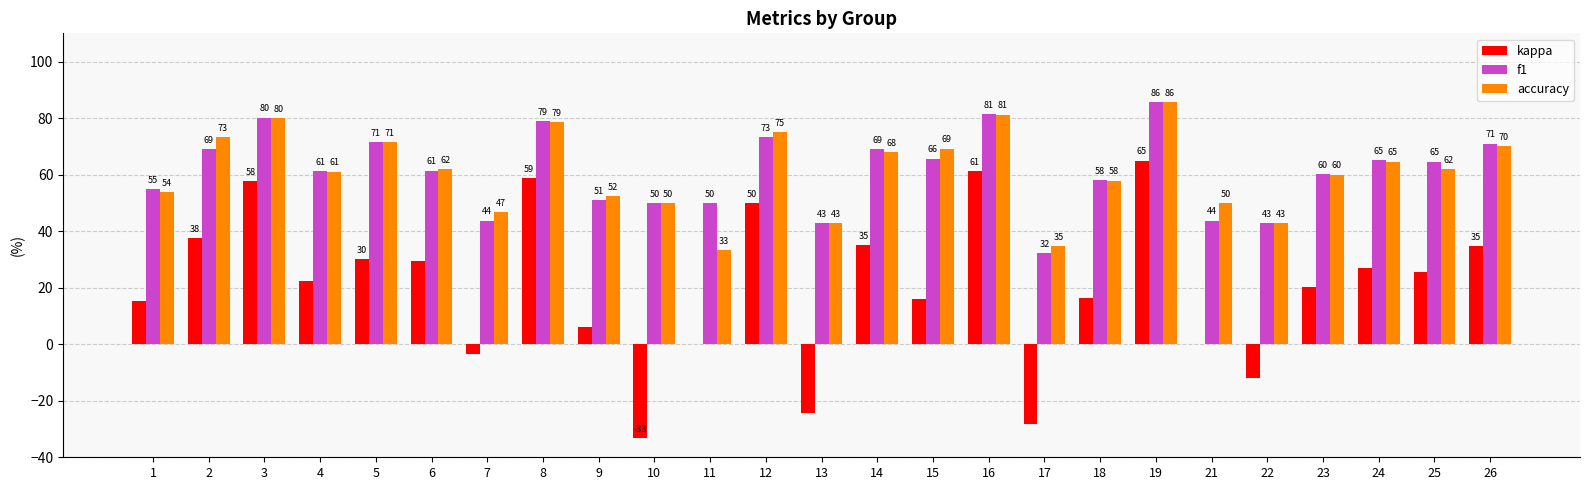

What value does the accuracy series have at 2?

73.3